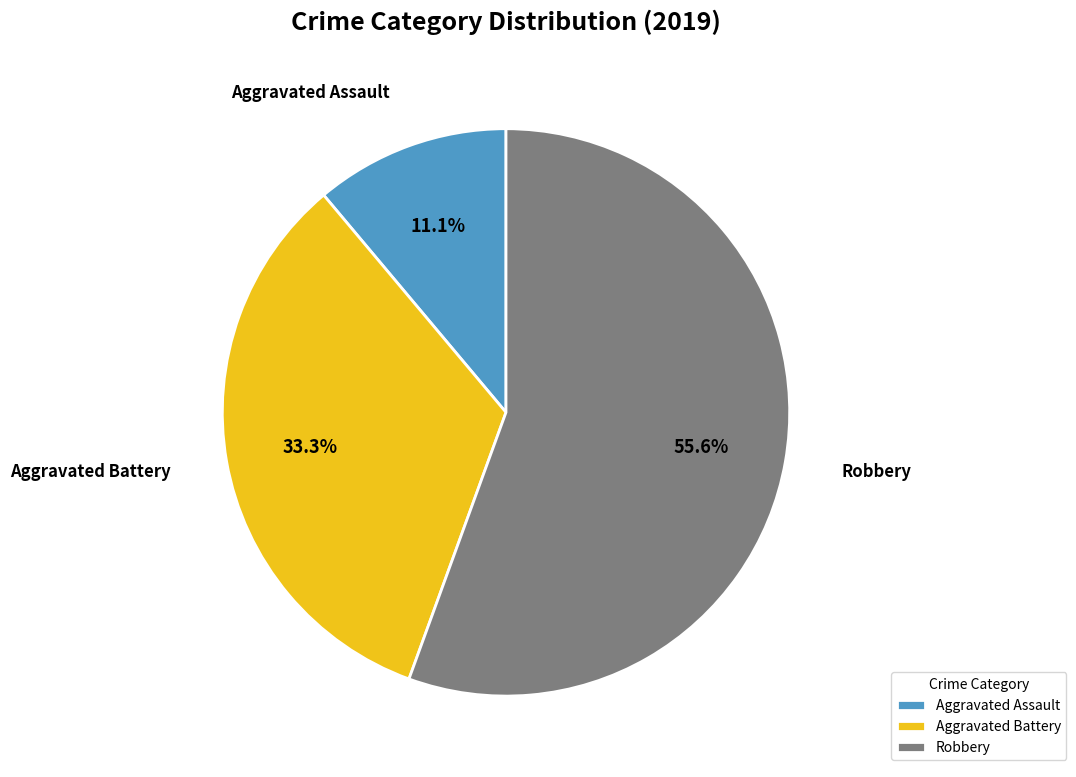

What is the ratio of the value at Aggravated Assault to the value at Robbery?

0.2